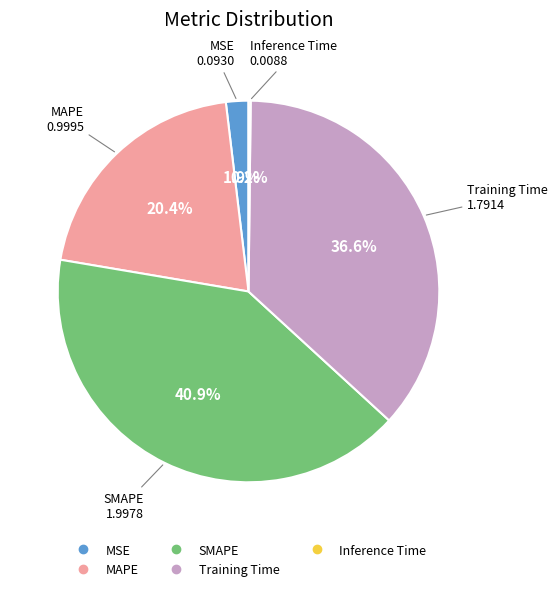

To the nearest percent, what is the difference between the largest and smallest slice percentages?

41%